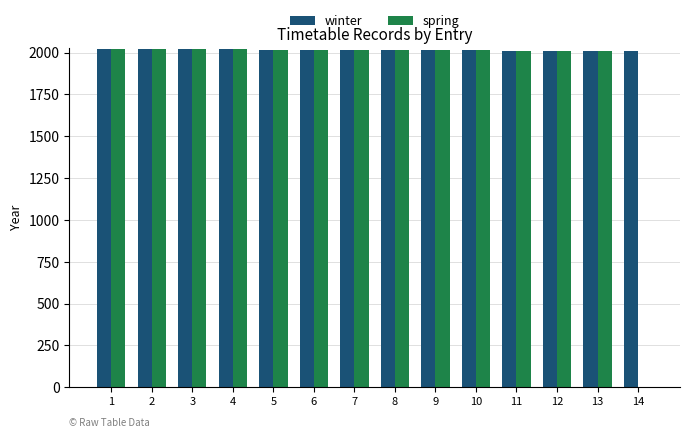

What is the maximum value for winter?

2022